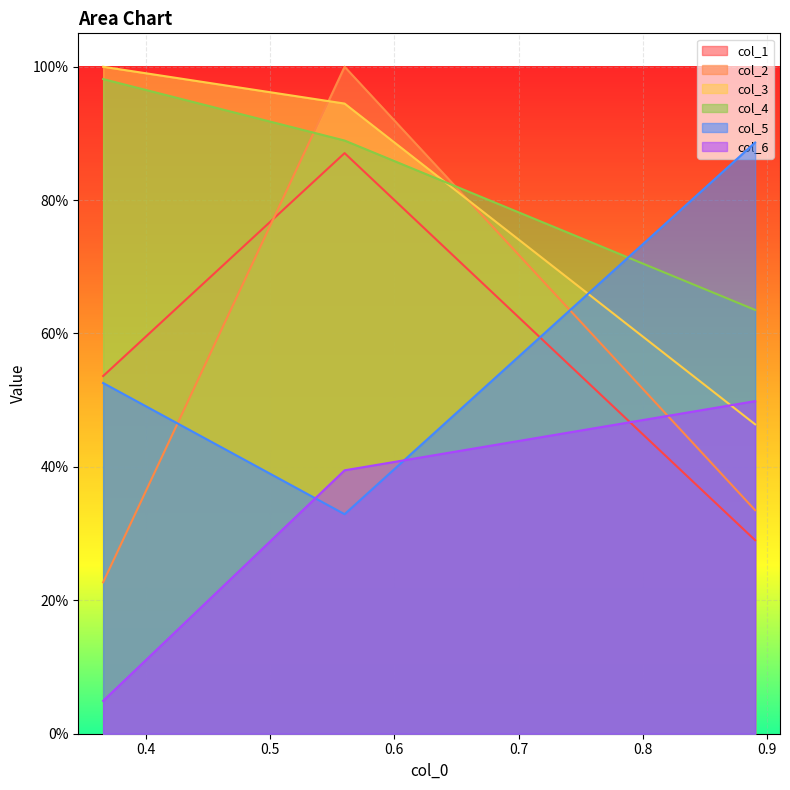

Count the number of categories in the chart.

3